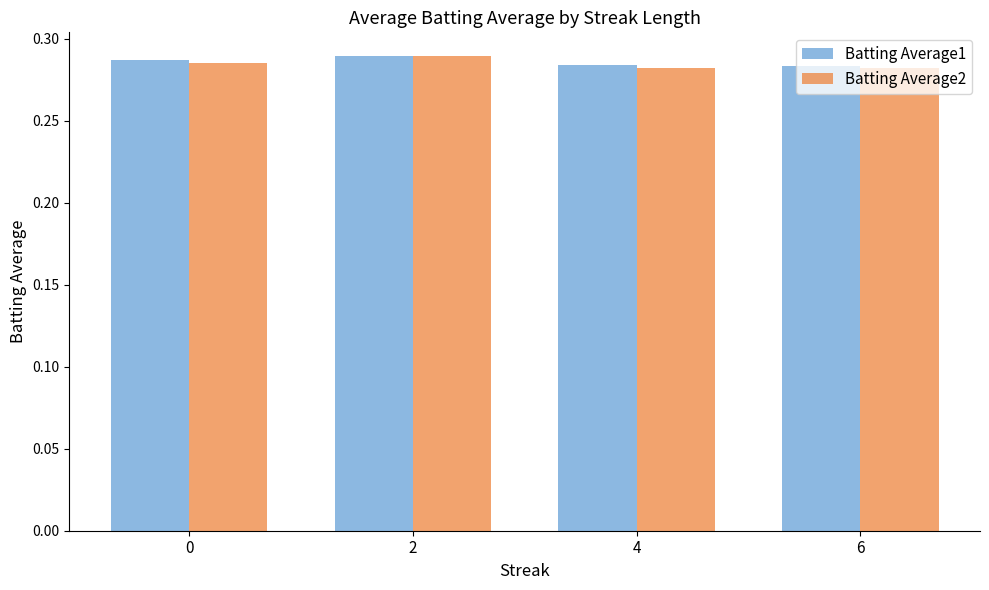

True or false: Batting Average1 has a value of 0.4 at 0.

False